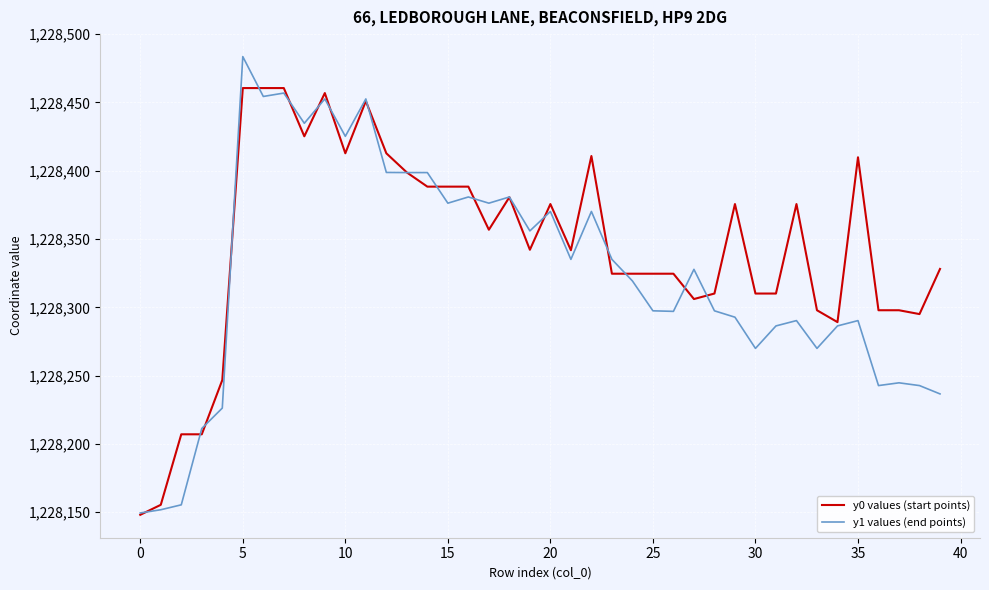

Rank the series by their average value, from lowest to highest.

y1 values (end points), y0 values (start points)